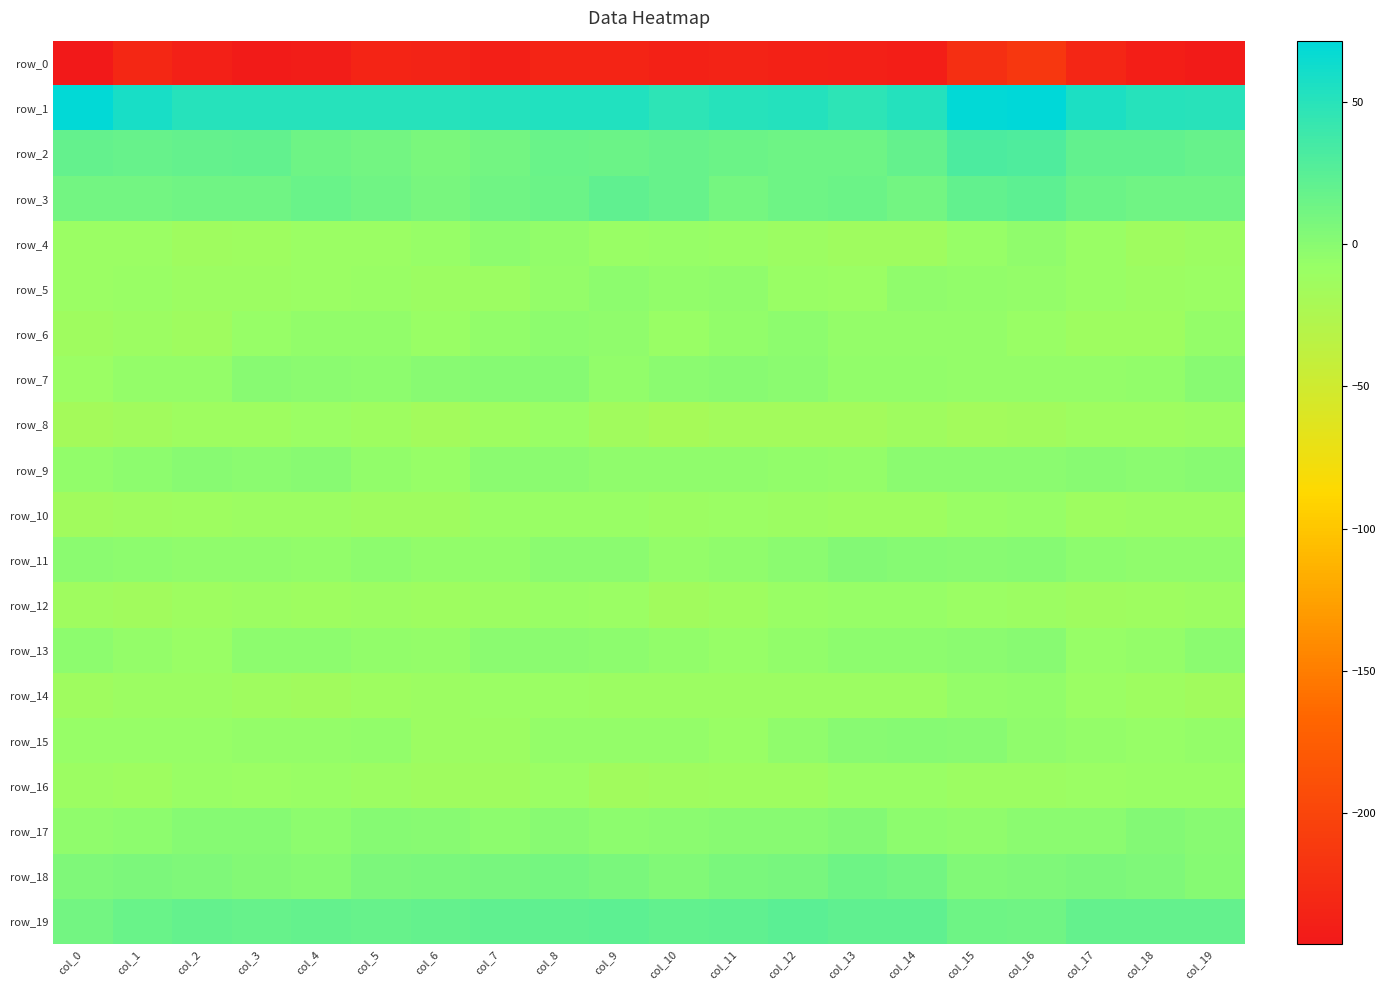

What is the approximate value of row_0 at col_7?

-238.7